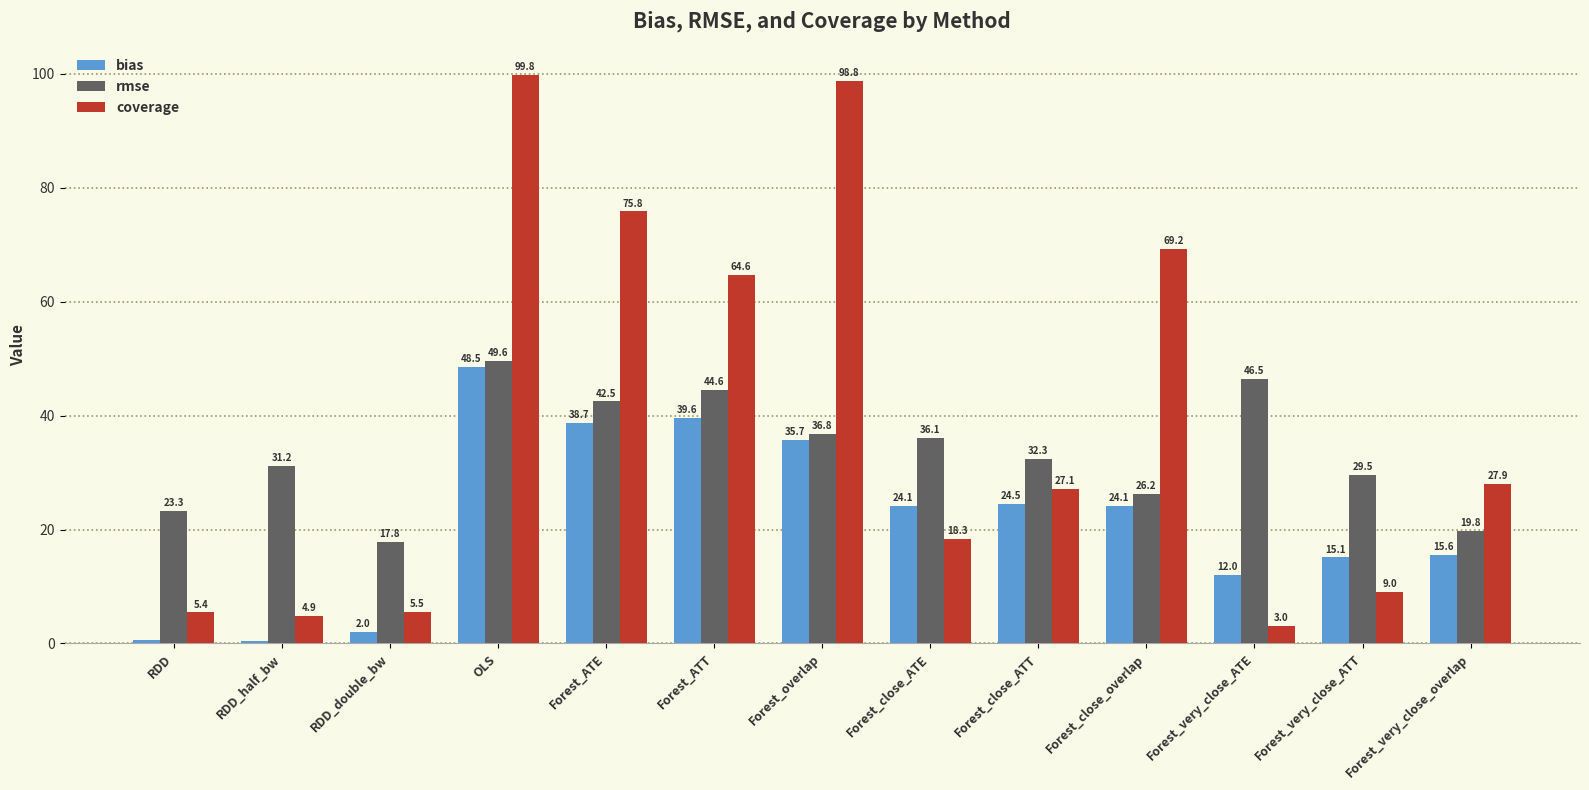

Which series has the largest total across all categories?

coverage